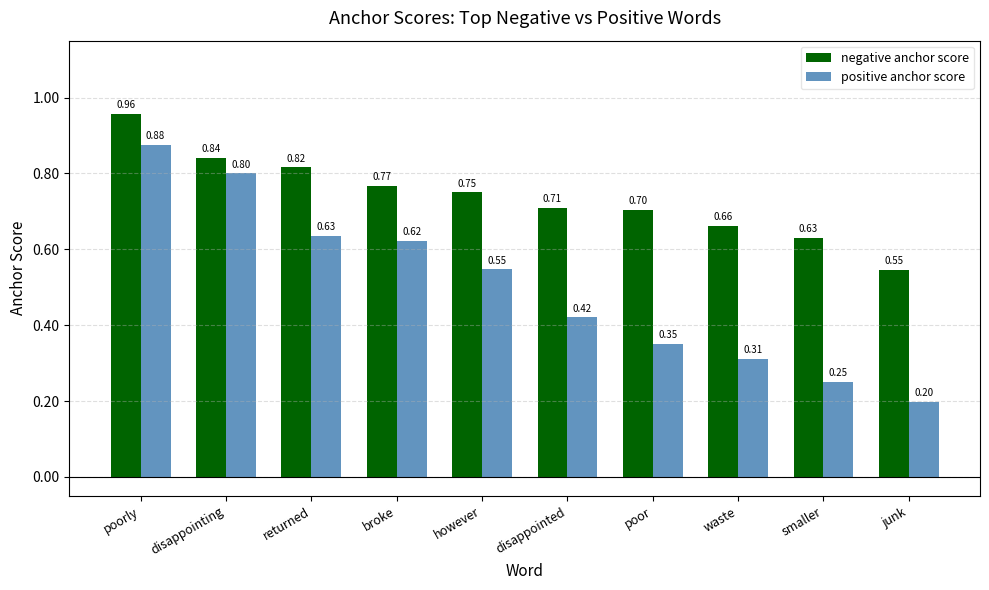

What is the sum of the positive anchor score values at broke and poorly?

1.5